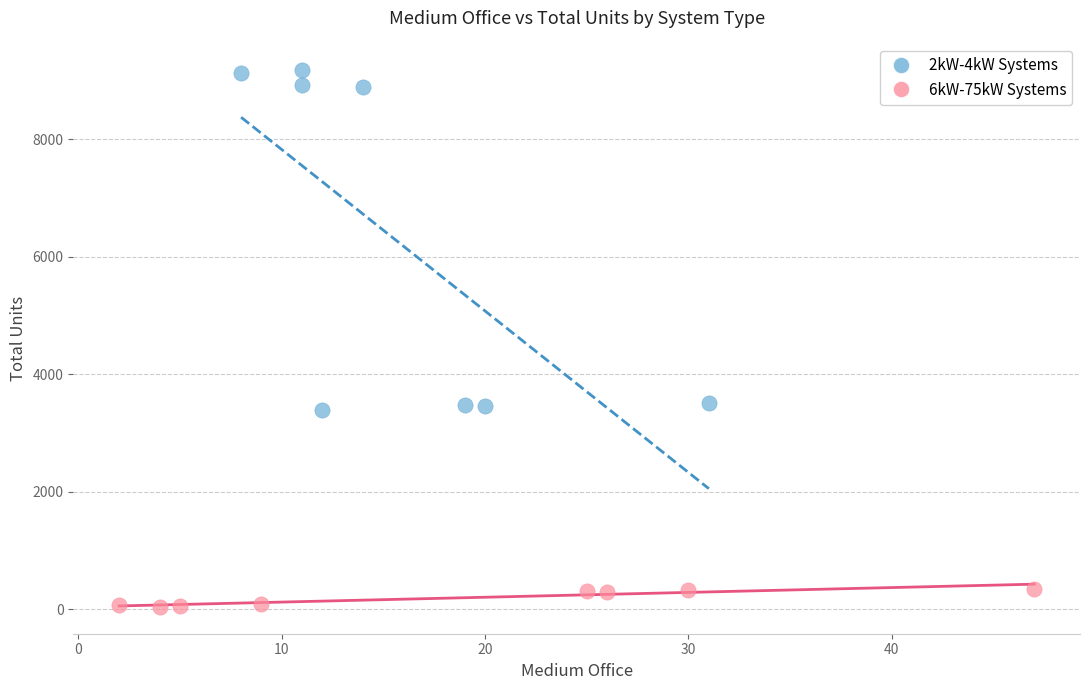

Which series has the widest spread of Y values?

2kW-4kW Systems